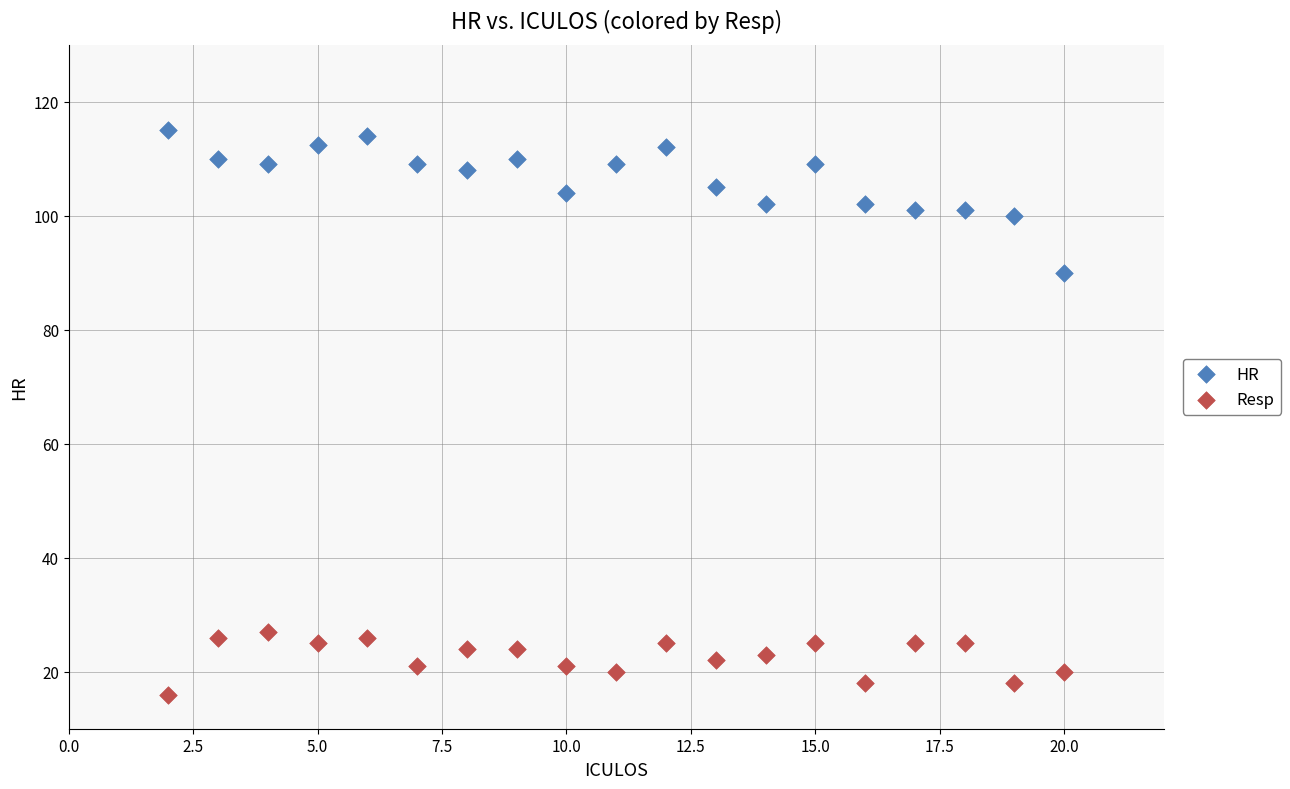

Which series reaches the maximum Y coordinate?

HR